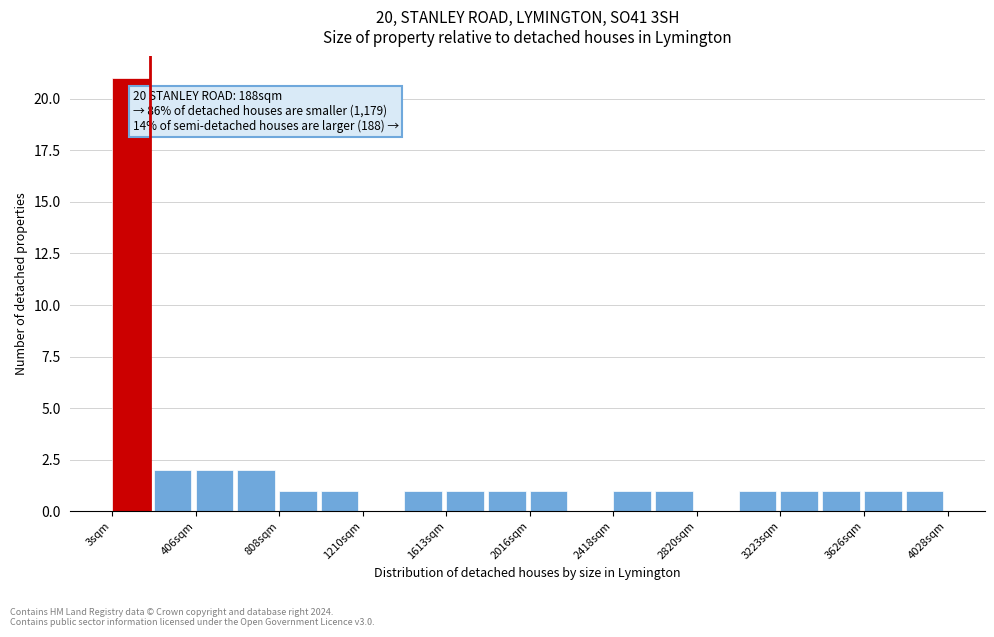

Over which range of the x-axis is the bar tallest?

0 to 200